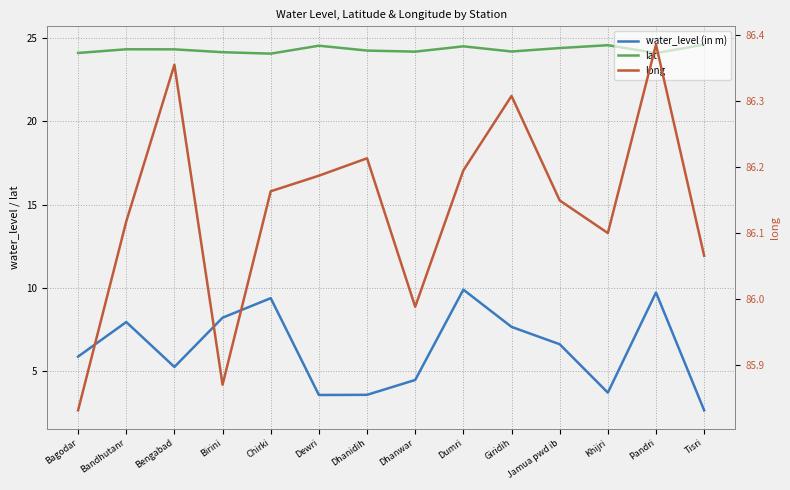

Count the number of data series in this chart.

3